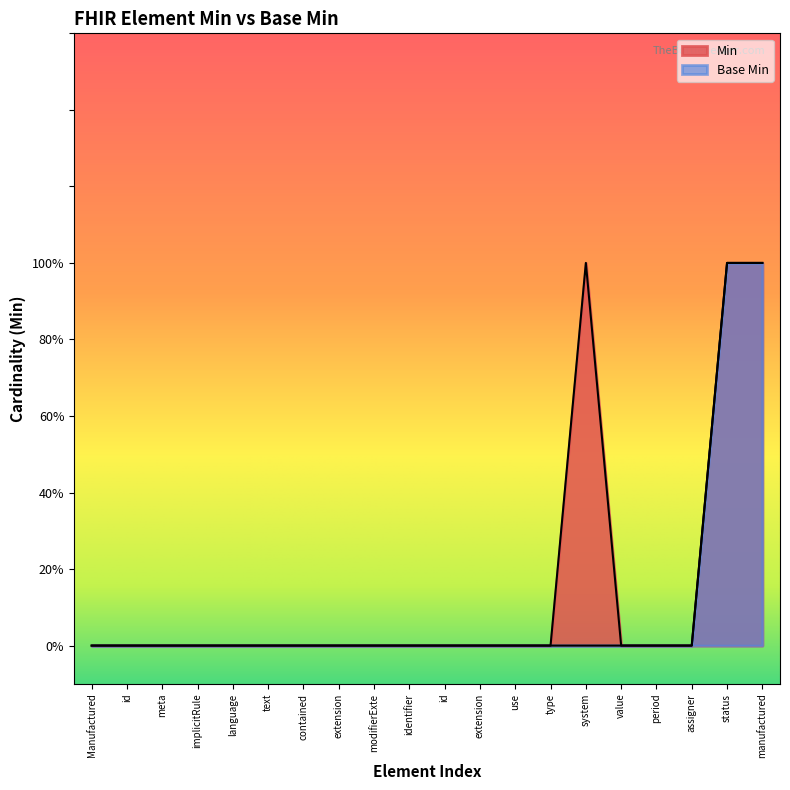

How many distinct data groups are displayed?

2